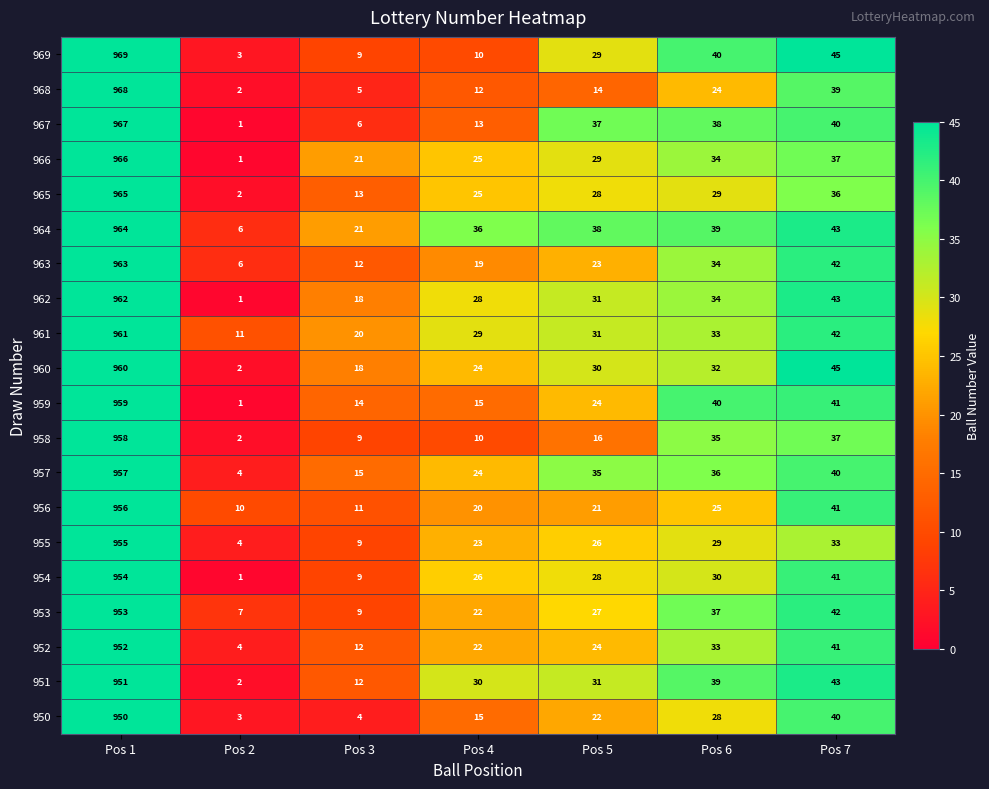

Which label corresponds to the largest value in the chart?

Pos 1